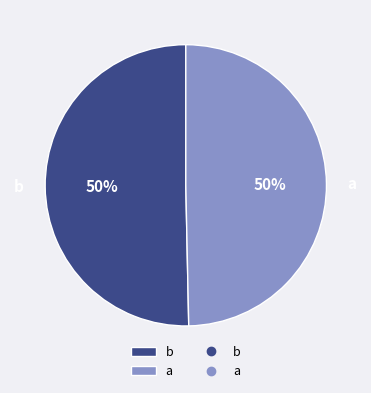

To the nearest percent, what portion does b represent?

50%